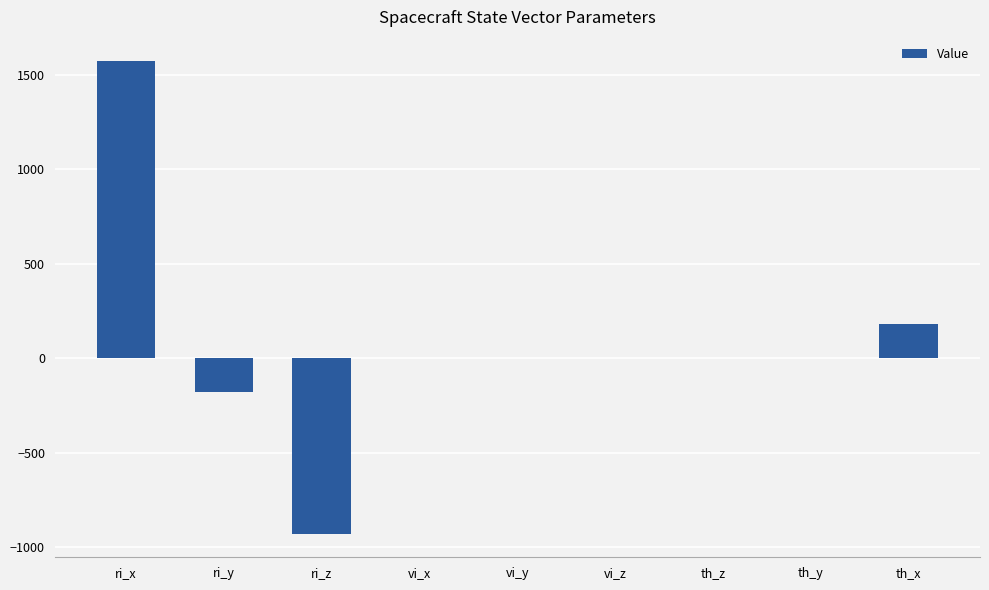

The chart shows a value of -0.6 at vi_z. True or false?

True